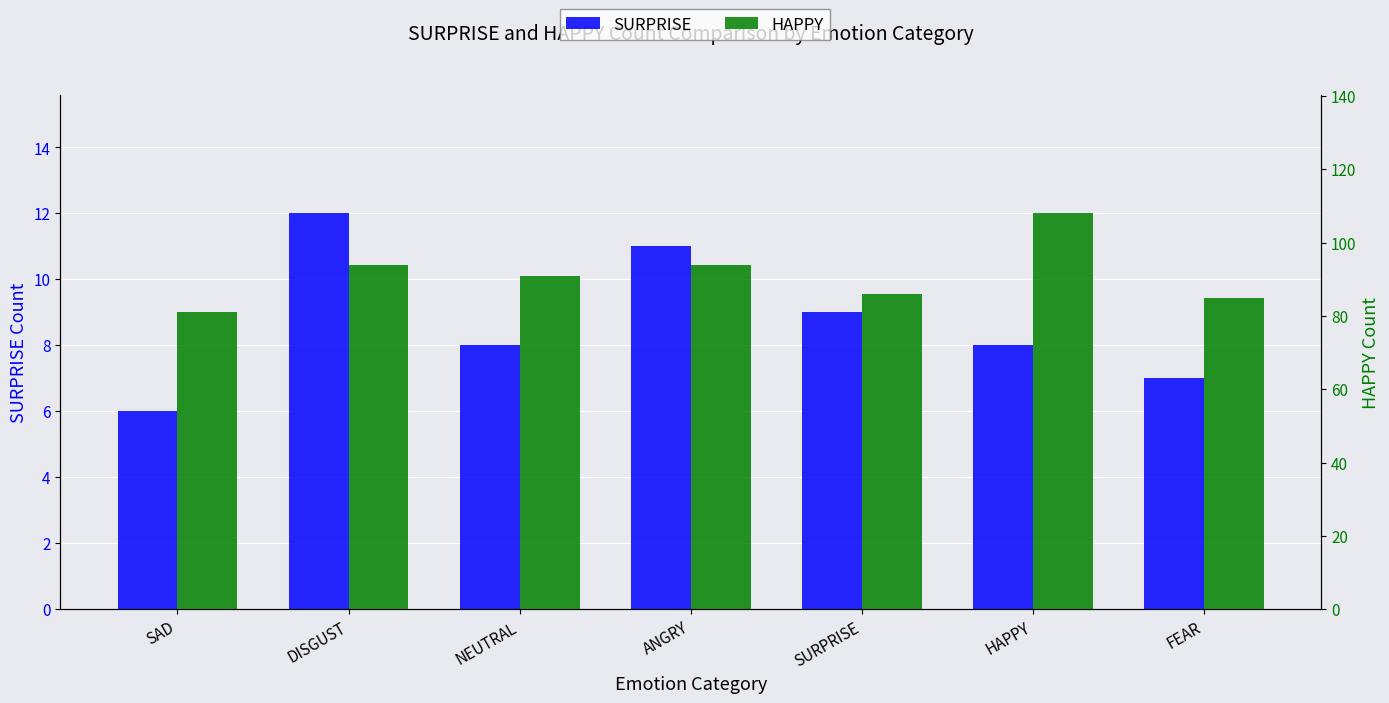

How many data points in SURPRISE are less than 8?

2